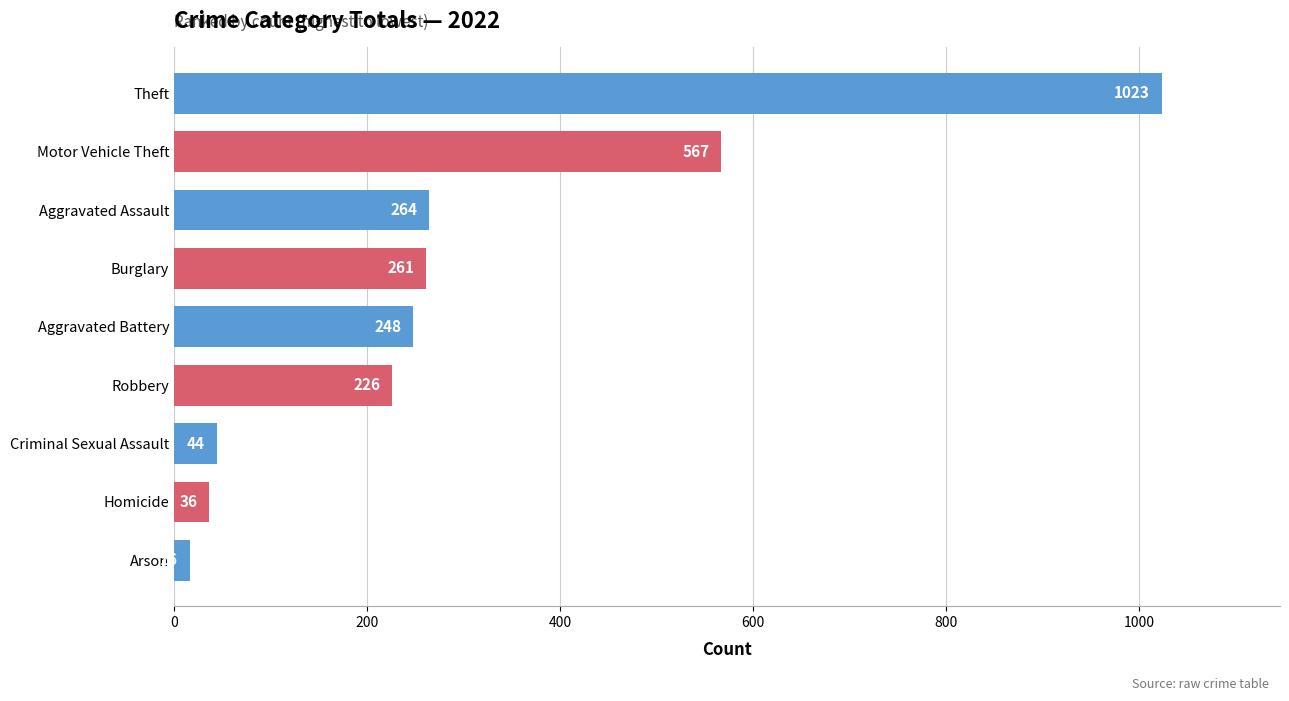

How many series are shown in this chart?

1